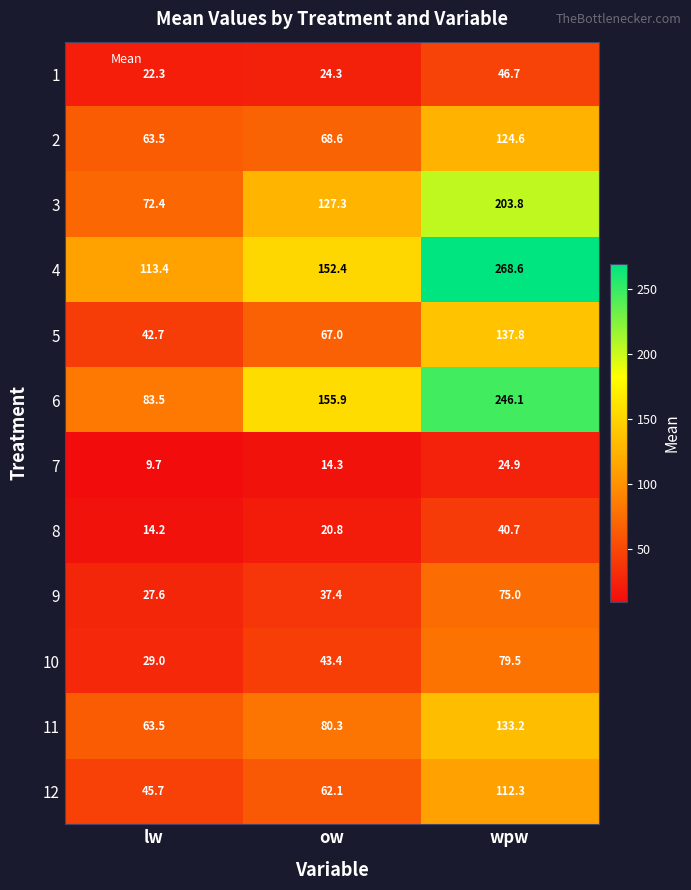

At which label does 4 reach its peak?

wpw